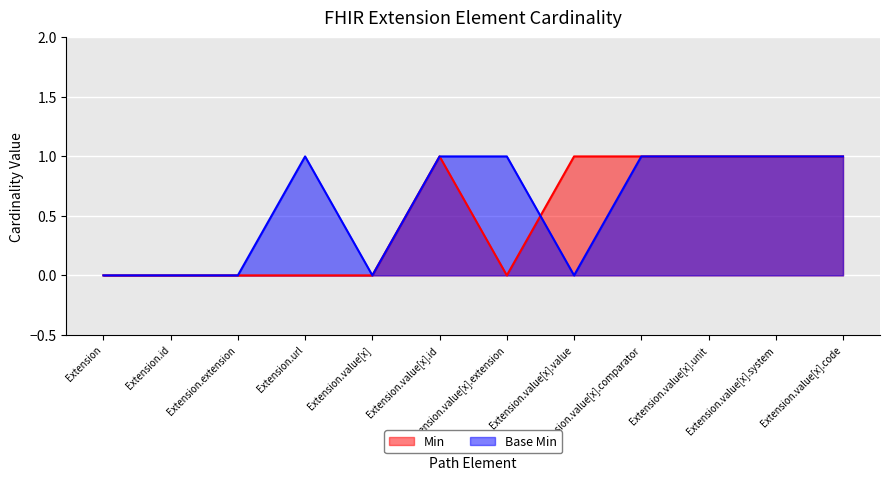

Which series has the largest total across all categories?

Base Min